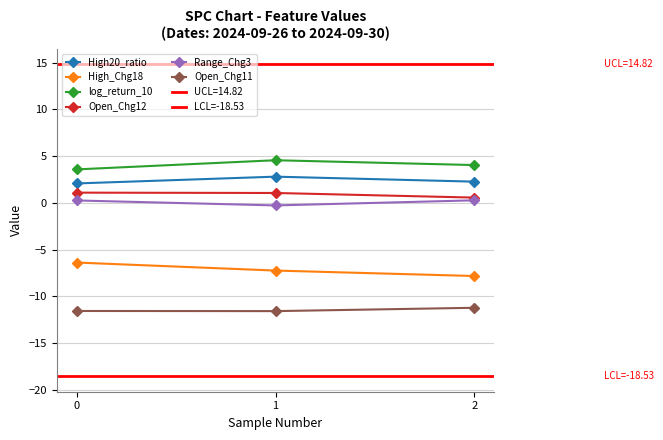

The log_return_10 series shows 3.6 at 0. True or false?

True